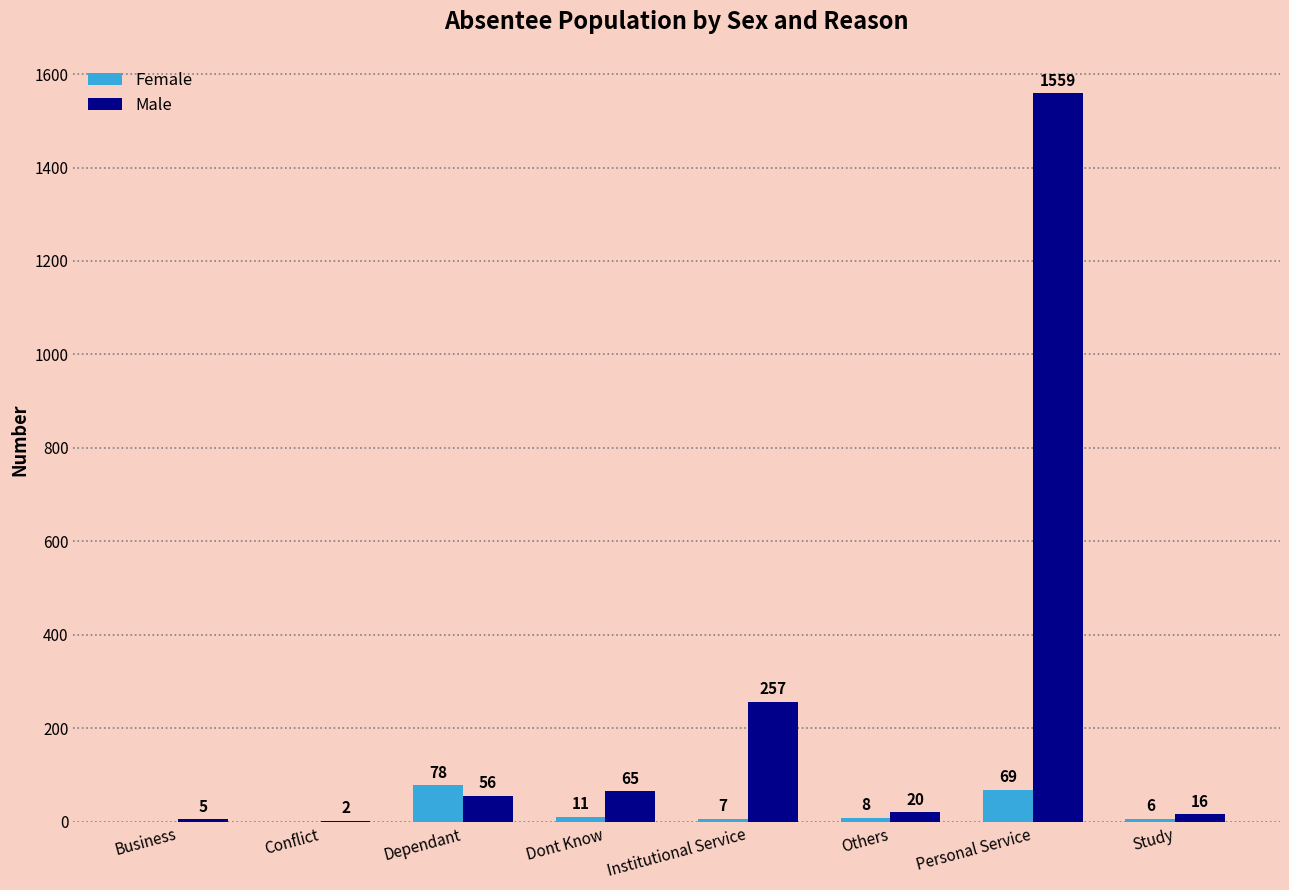

Which series changed the most between Dependant and Personal Service?

Male